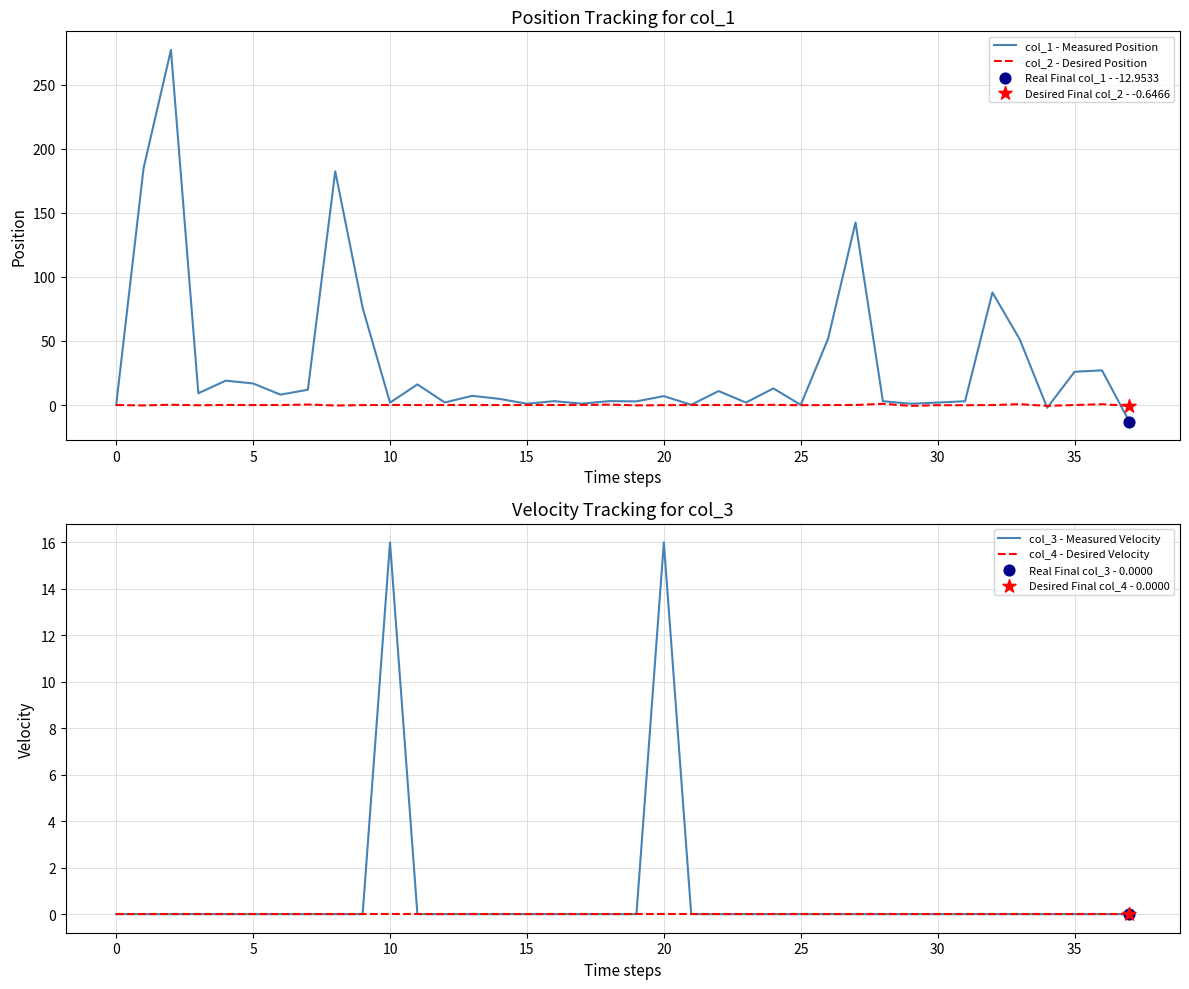

Which series contains the highest Y value?

col_1 - Measured Position